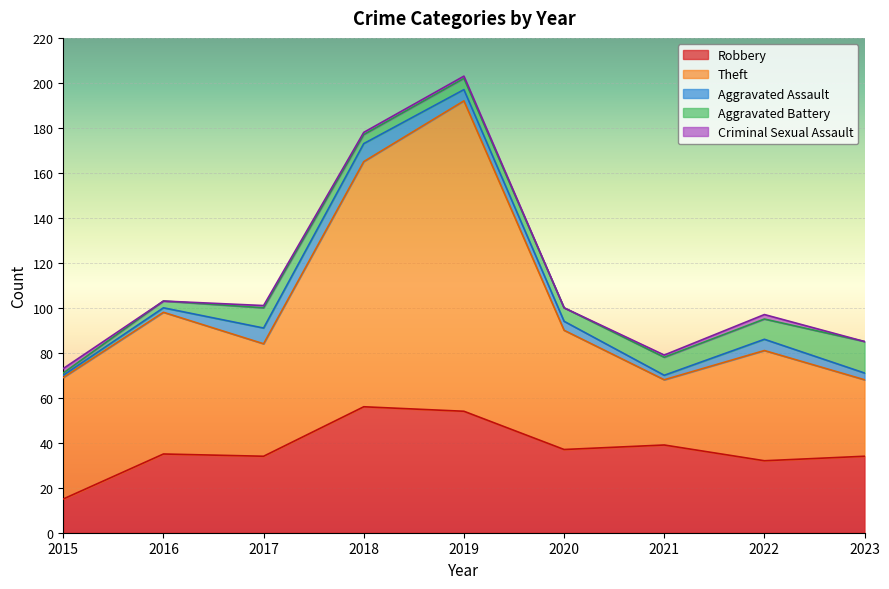

What are all the series names shown in the legend?

Robbery, Theft, Aggravated Assault, Aggravated Battery, Criminal Sexual Assault